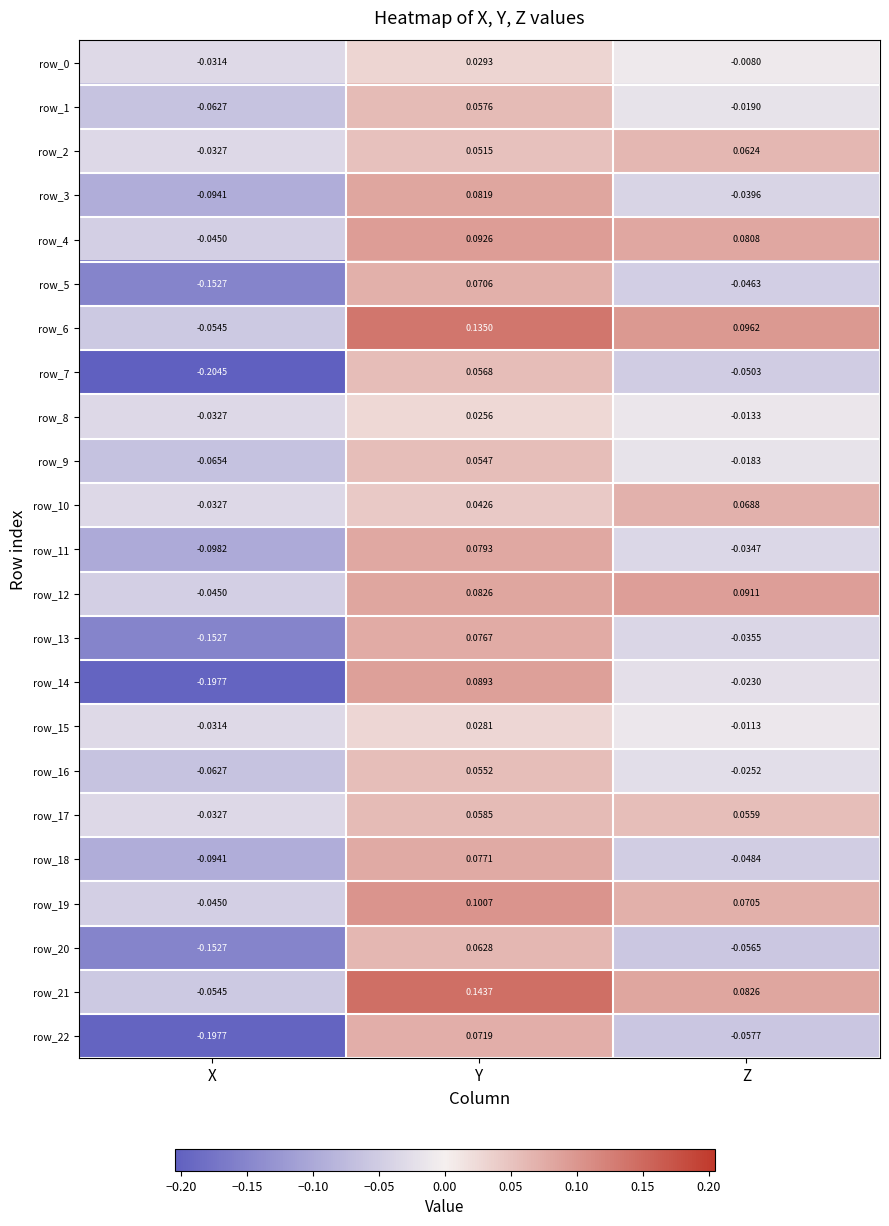

Which series has the largest total across all categories?

row_6